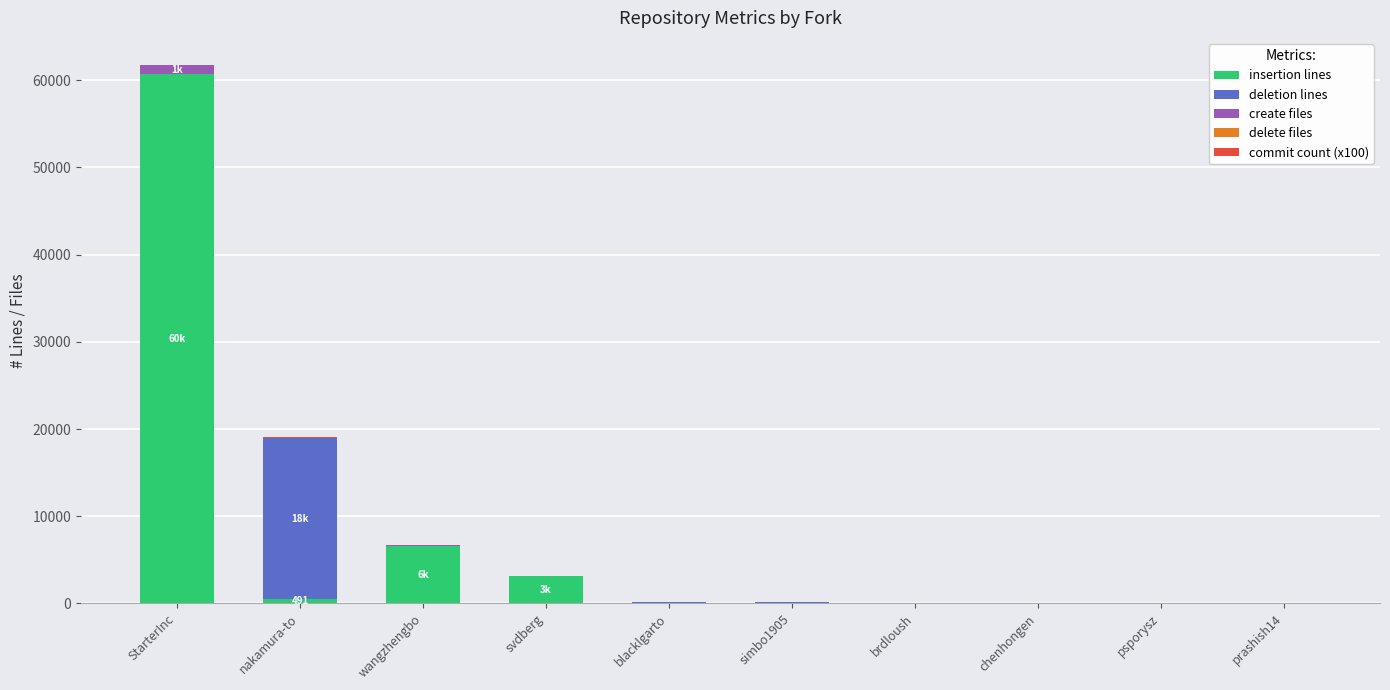

At which category is the sum across all series the highest?

StarterInc